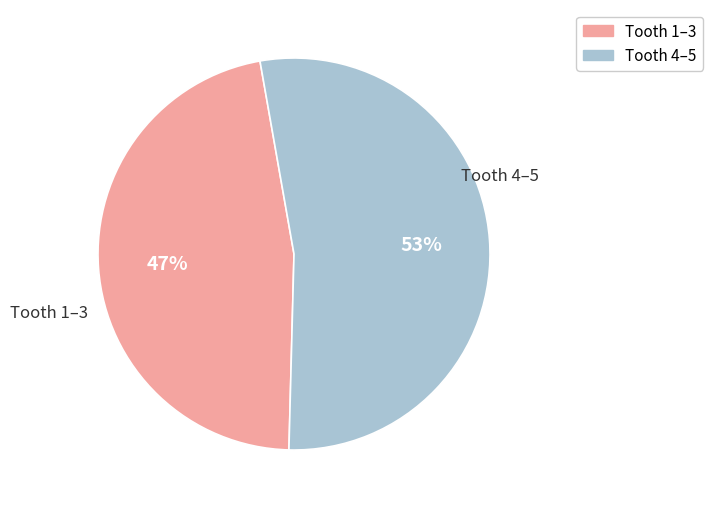

Is there a majority slice in this chart?

Yes